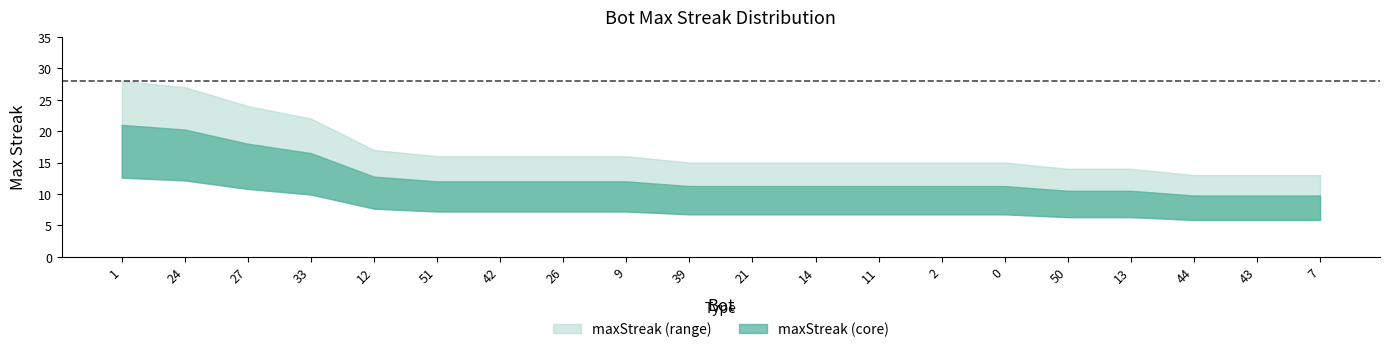

What is the smallest value displayed?

13